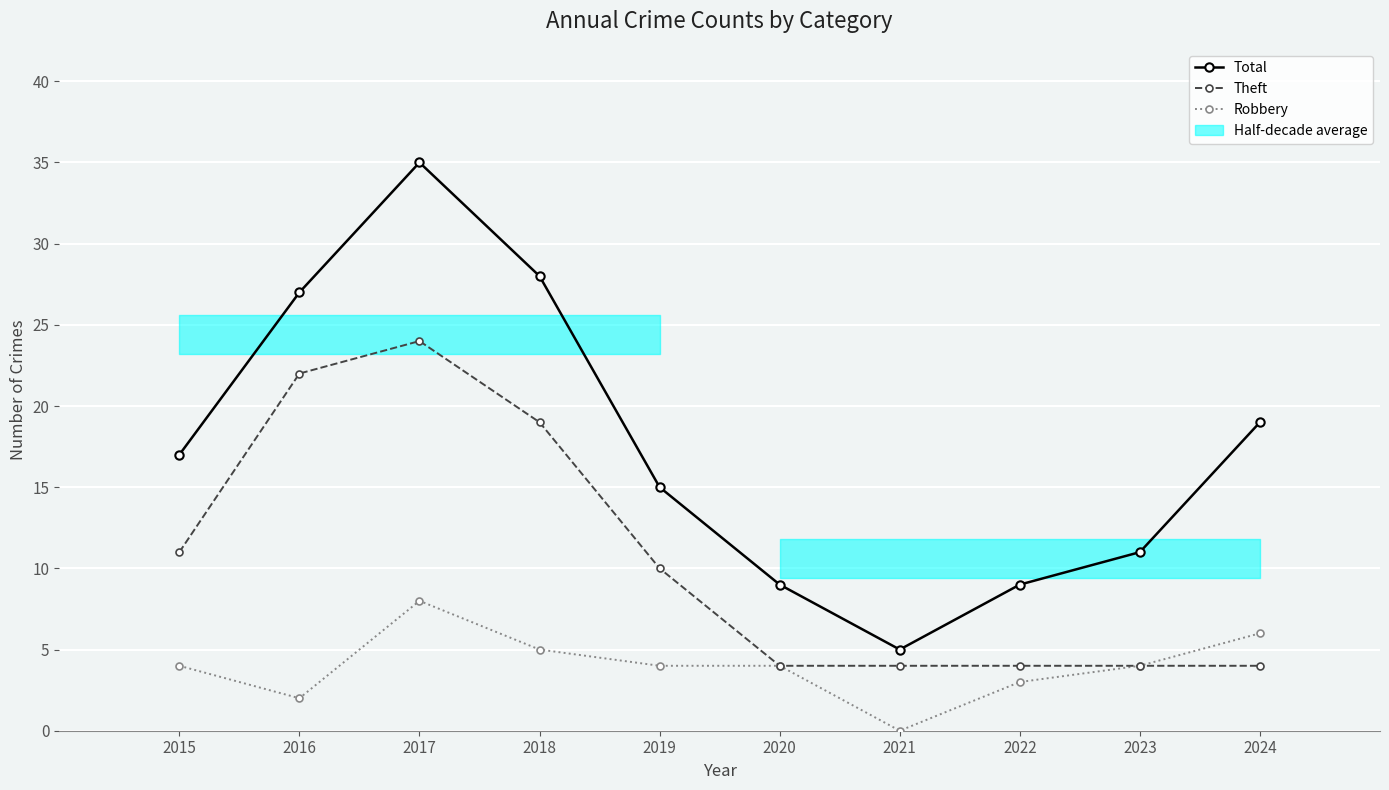

Read the Total value at 2023, to the nearest 10.

10